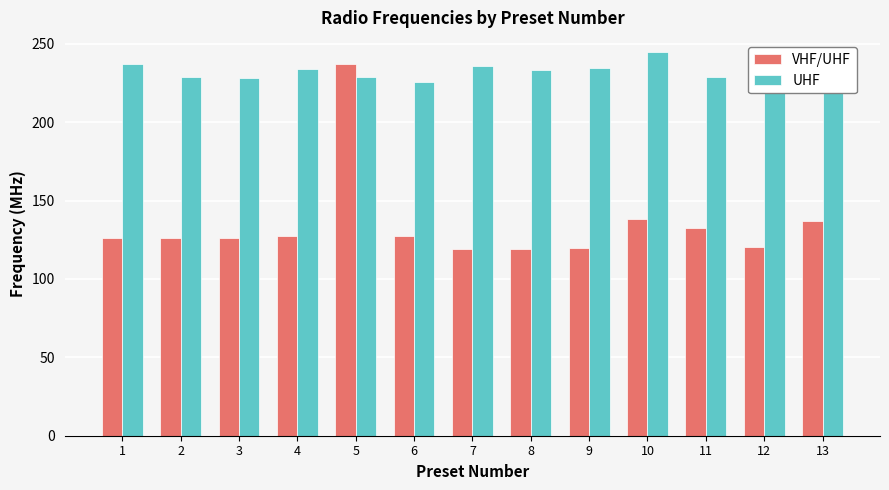

What is the difference between the highest and lowest values at 11?

96.0